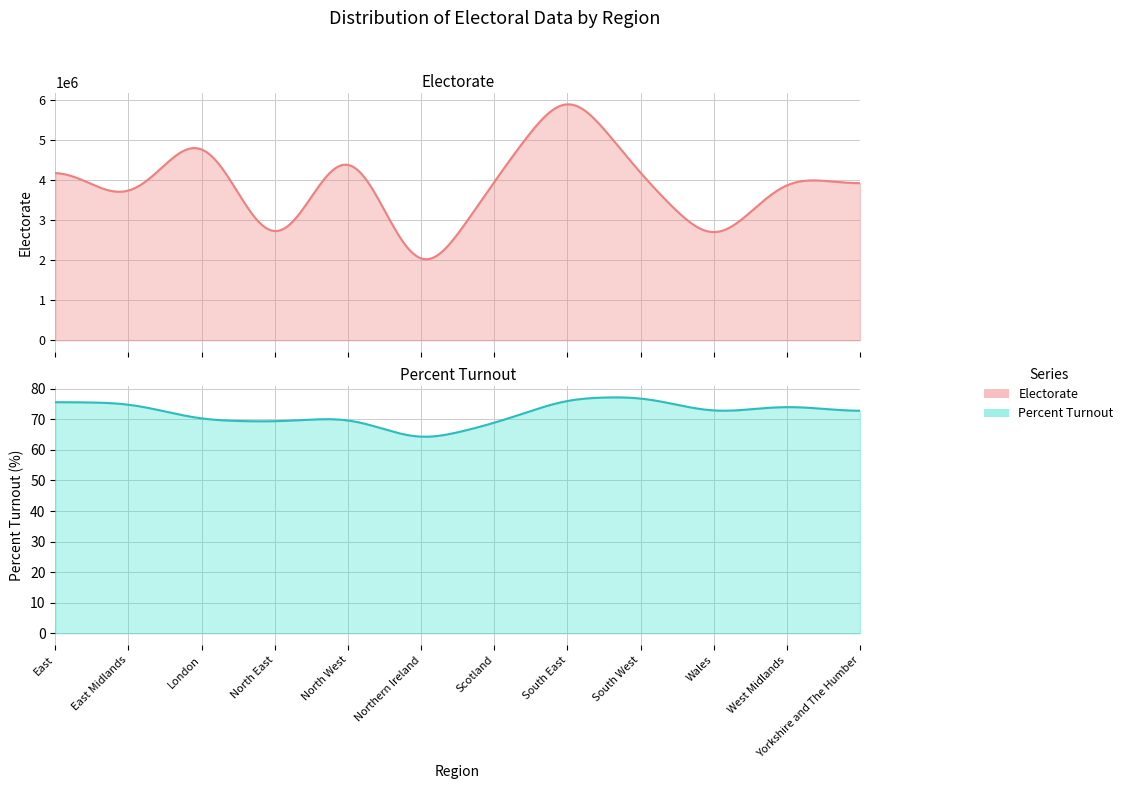

In Percent Turnout, how many points are lower than both neighbors (excluding endpoints)?

3